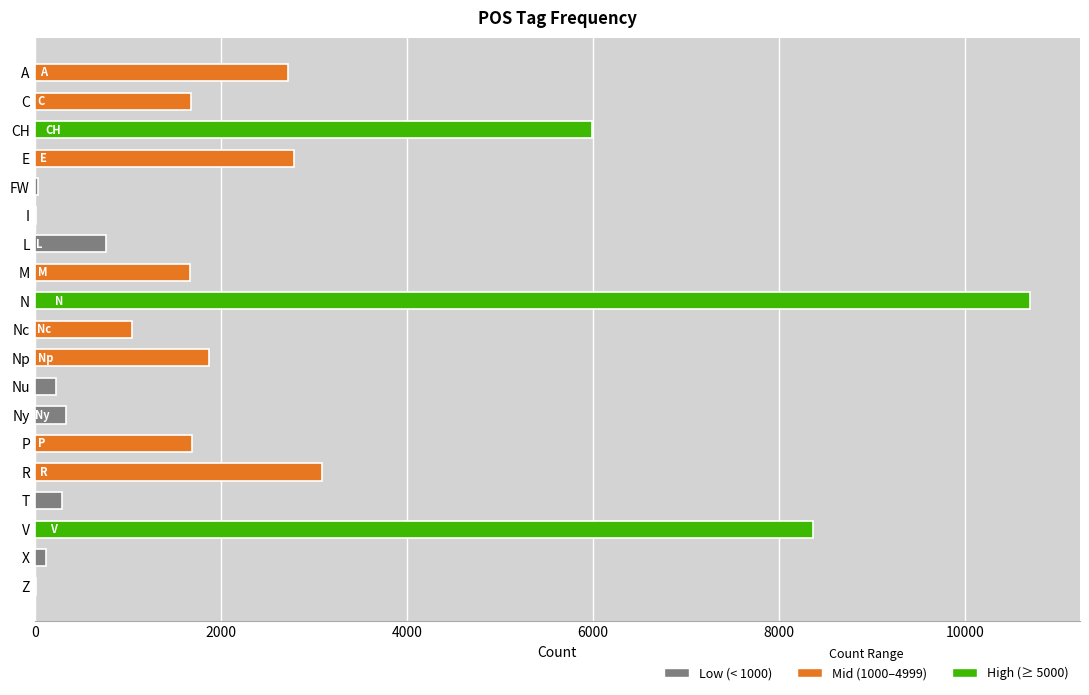

Approximately how many times larger is the value at Nc compared to M?

0.6